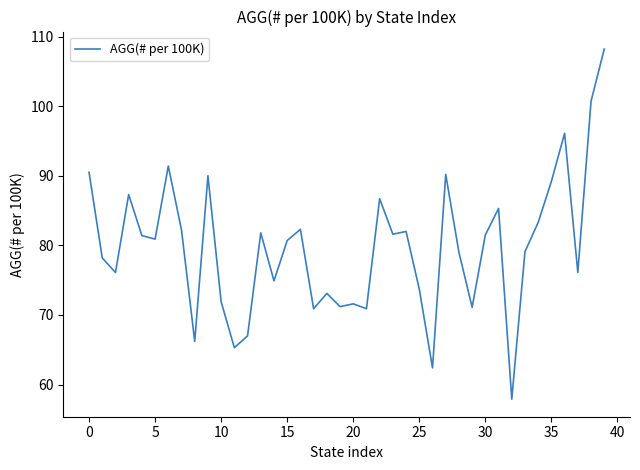

What is the minimum value shown in the chart?

57.9